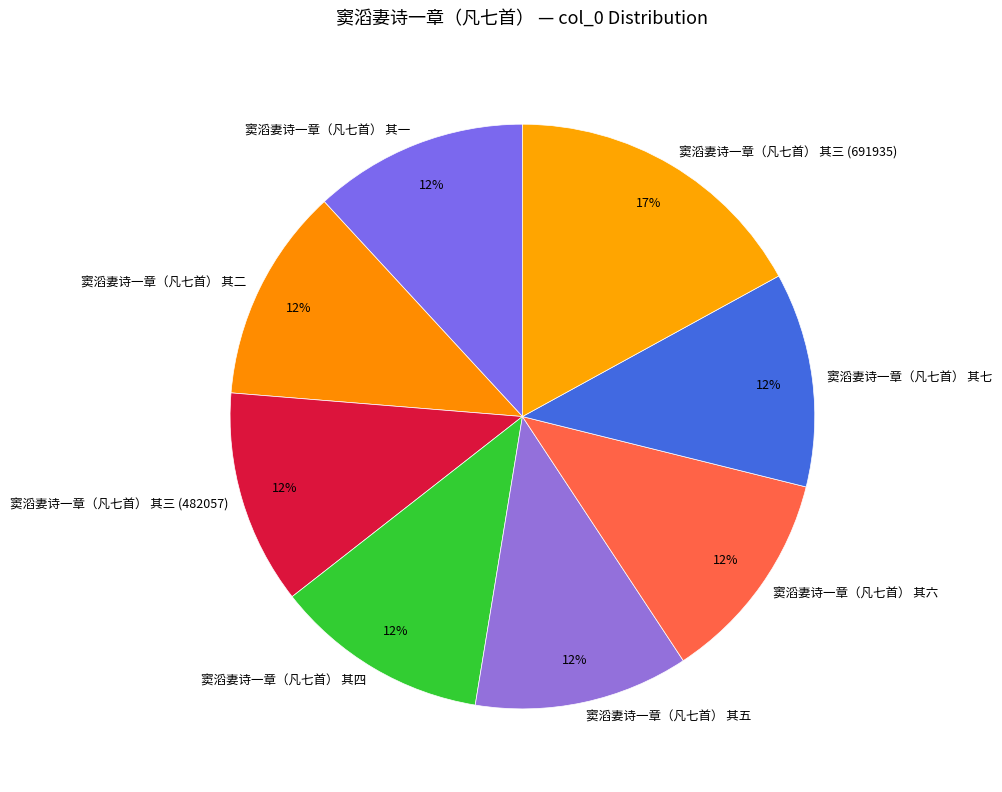

To the nearest percent, what is the combined percentage of 窦滔妻诗一章（凡七首） 其七 and 窦滔妻诗一章（凡七首） 其二?

24%